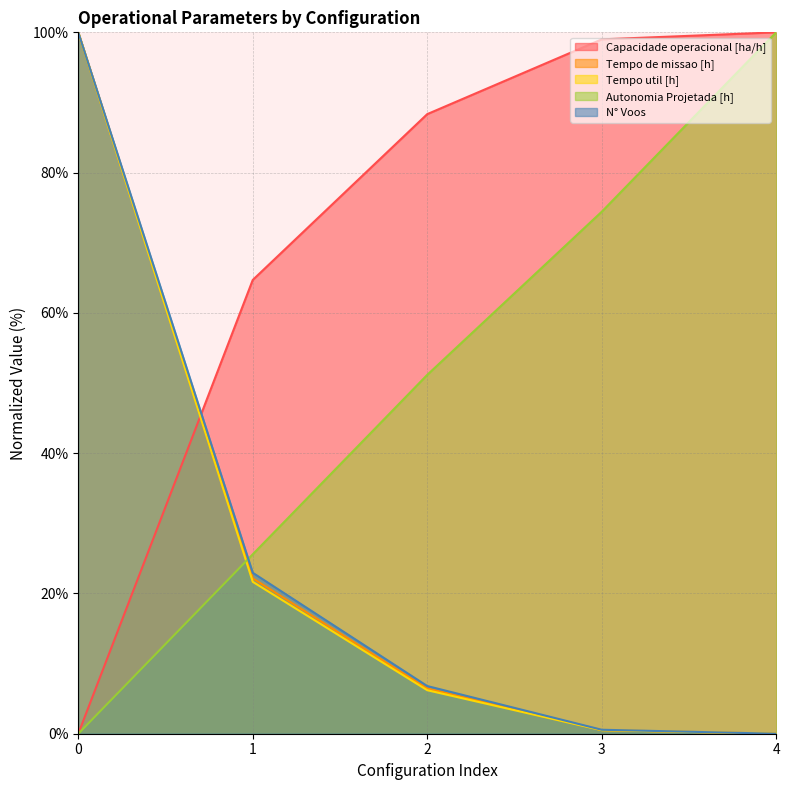

What value does the Tempo util [h] series have at 2?

6.2